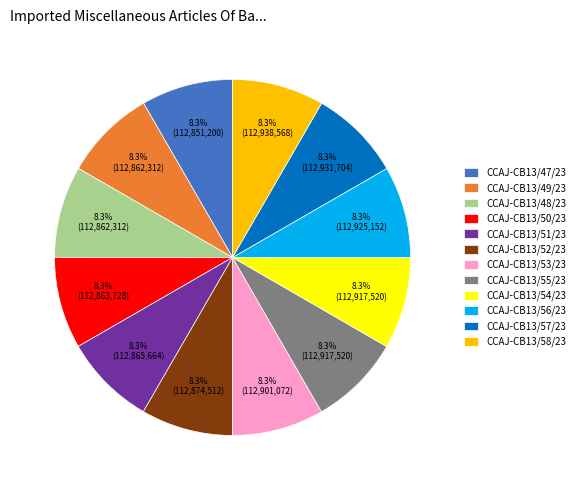

What portion of the pie excludes CCAJ-CB13/56/23?

91.7%